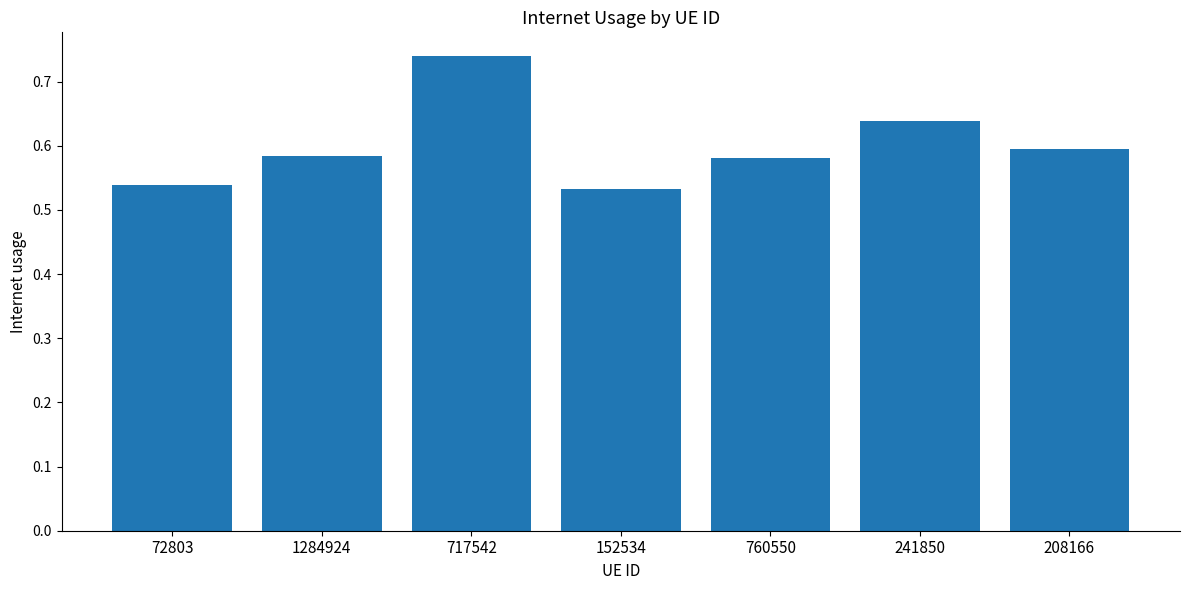

What is the change in value from 72803 to 241850?

+0.1